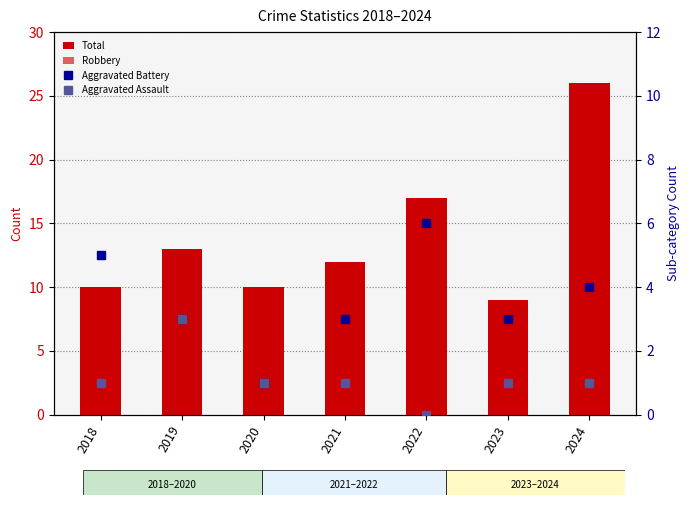

At how many categories does at least one series exceed 0?

7